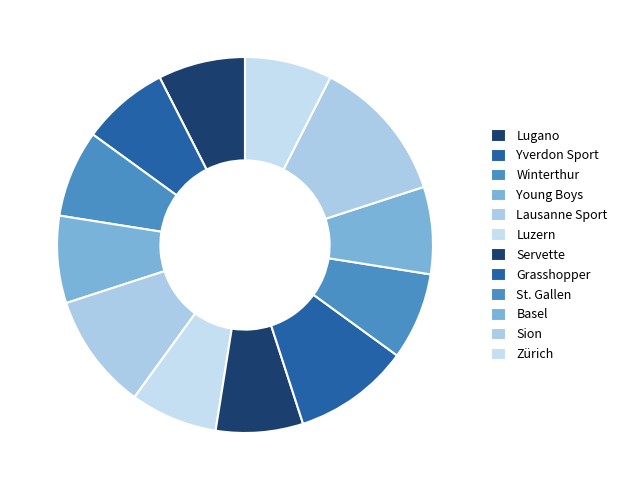

What percentage is the St. Gallen slice, to the nearest percent?

7%